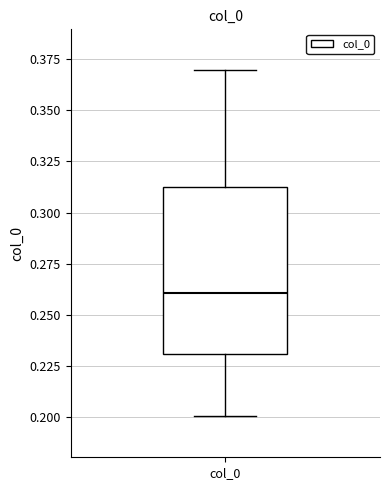

Transcribe this box plot: give where the median line is, the range the box spans, and where the two whiskers end, as read against the y-axis. The values are not printed on the chart, so give them approximately, as read against the axis.

median 0.26, box 0.23 to 0.31, whiskers 0.20 to 0.37